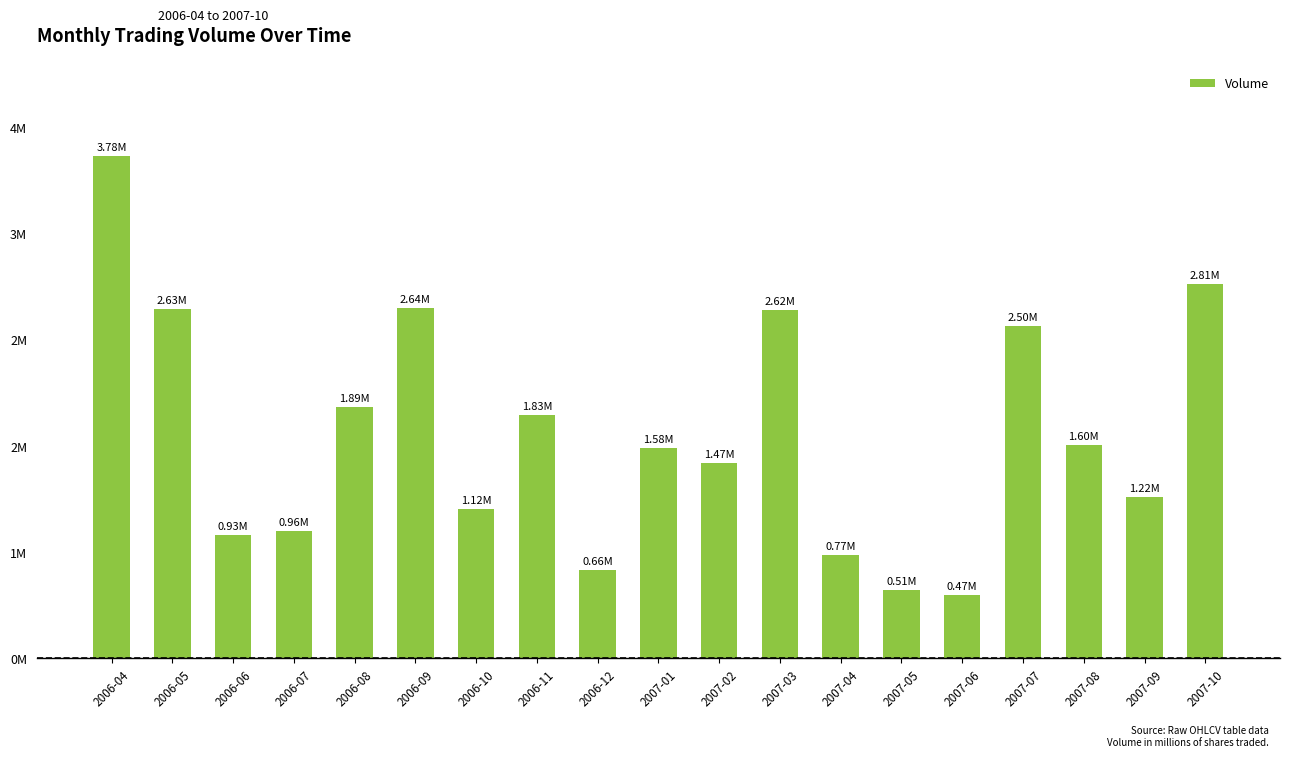

Reading left to right, list all the values displayed in this chart.

2006-04=3.8	2006-05=2.6	2006-06=0.9	2006-07=1.0	2006-08=1.9	2006-09=2.6	2006-10=1.1	2006-11=1.8	2006-12=0.7	2007-01=1.6	2007-02=1.5	2007-03=2.6	2007-04=0.8	2007-05=0.5	2007-06=0.5	2007-07=2.5	2007-08=1.6	2007-09=1.2	2007-10=2.8